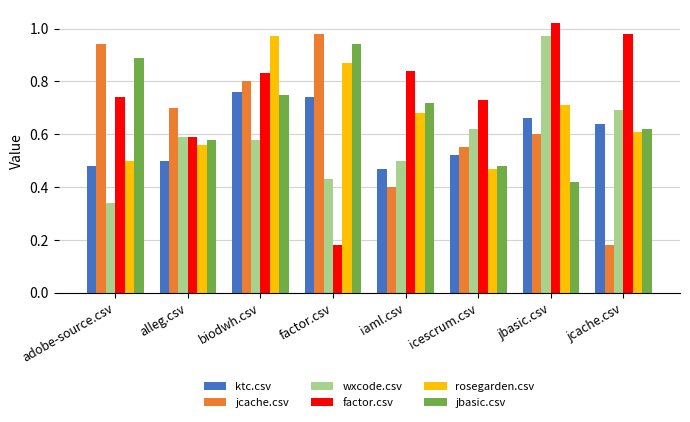

What is the total value across all series at alleg.csv?

3.5